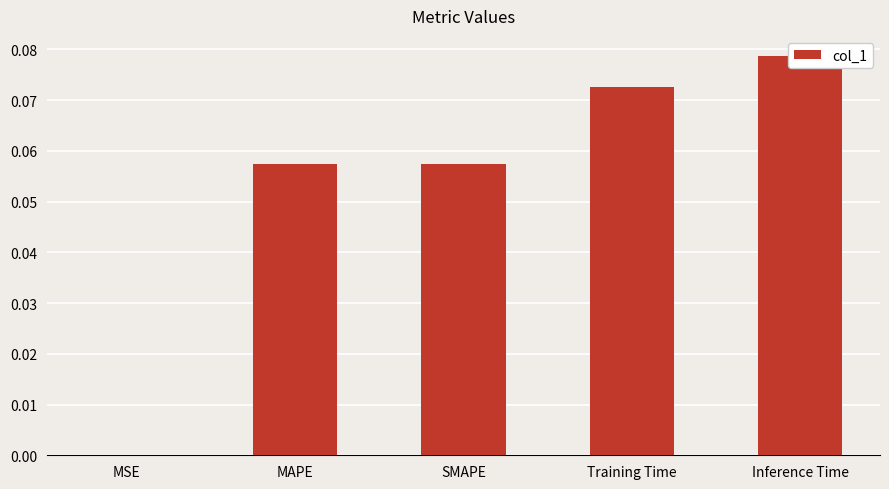

What is the change in value from MSE to MAPE?

+0.1